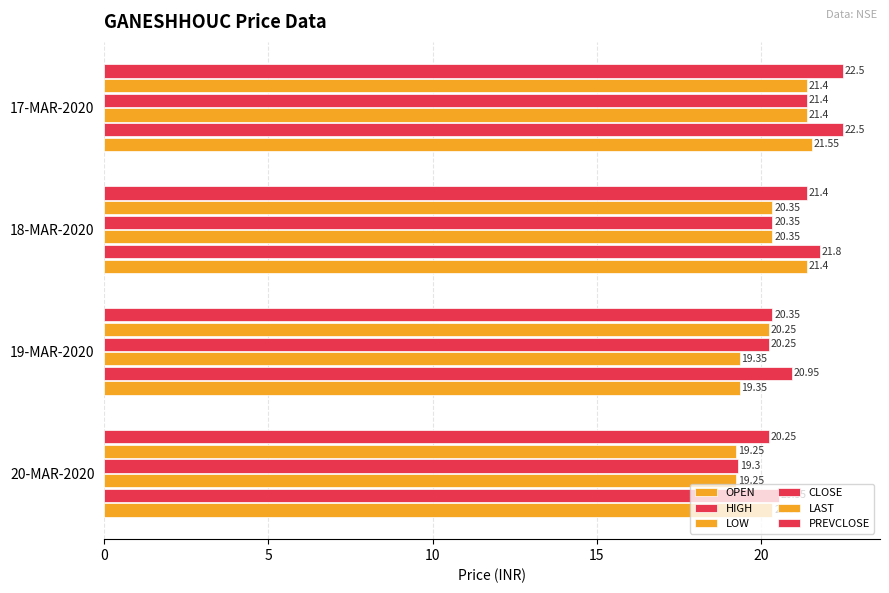

How many values in the HIGH series are below 21?

2